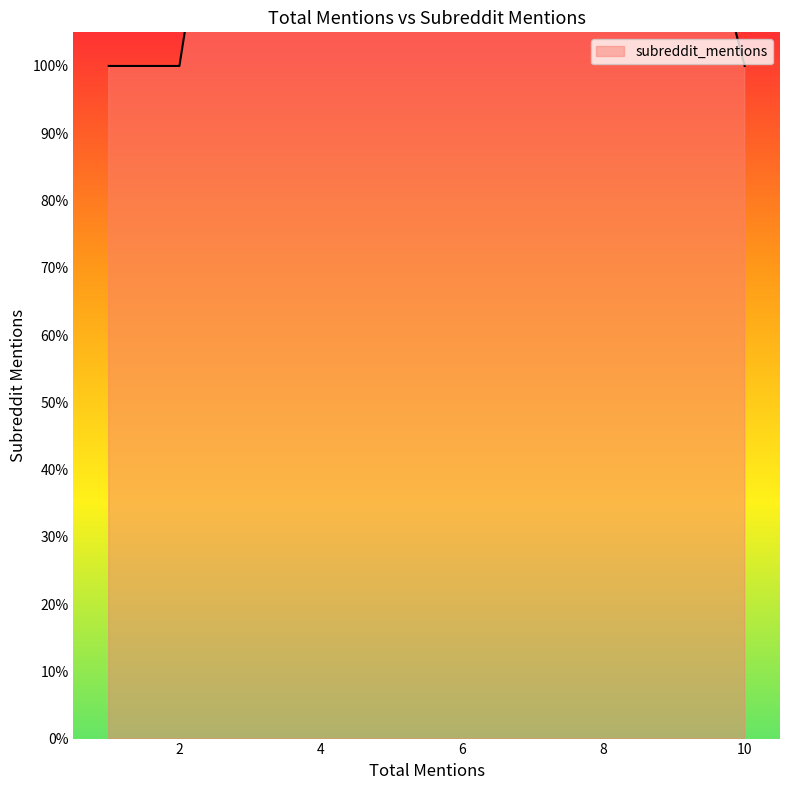

Which category has the highest value across all series?

5